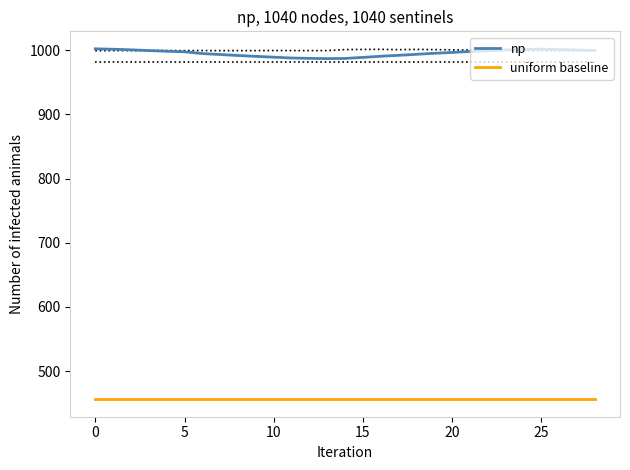

Rank the series by their maximum value, from lowest to highest.

uniform baseline, np